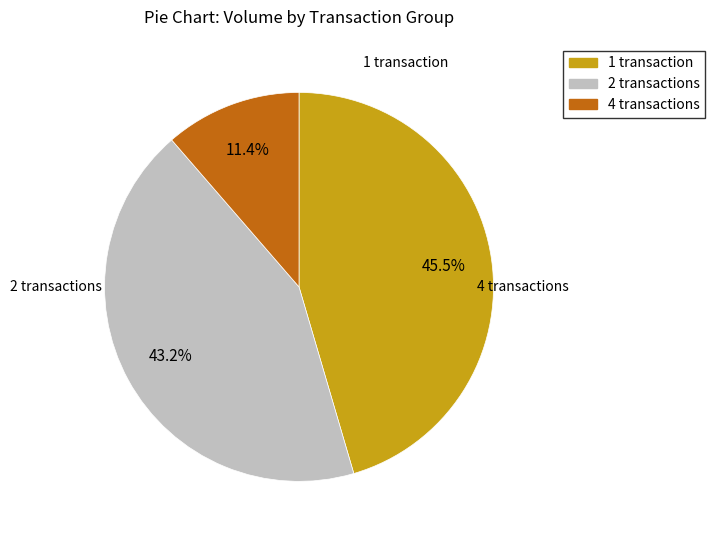

Does 2 transactions represent more than half of the total?

No